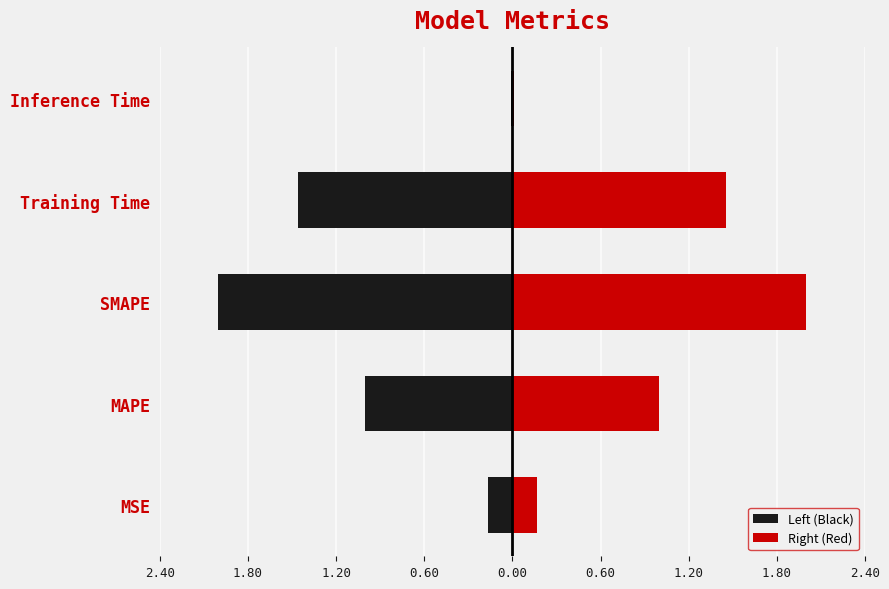

Is the value of Left (Black) at Inference Time greater than the value of Right (Red) at Training Time?

No